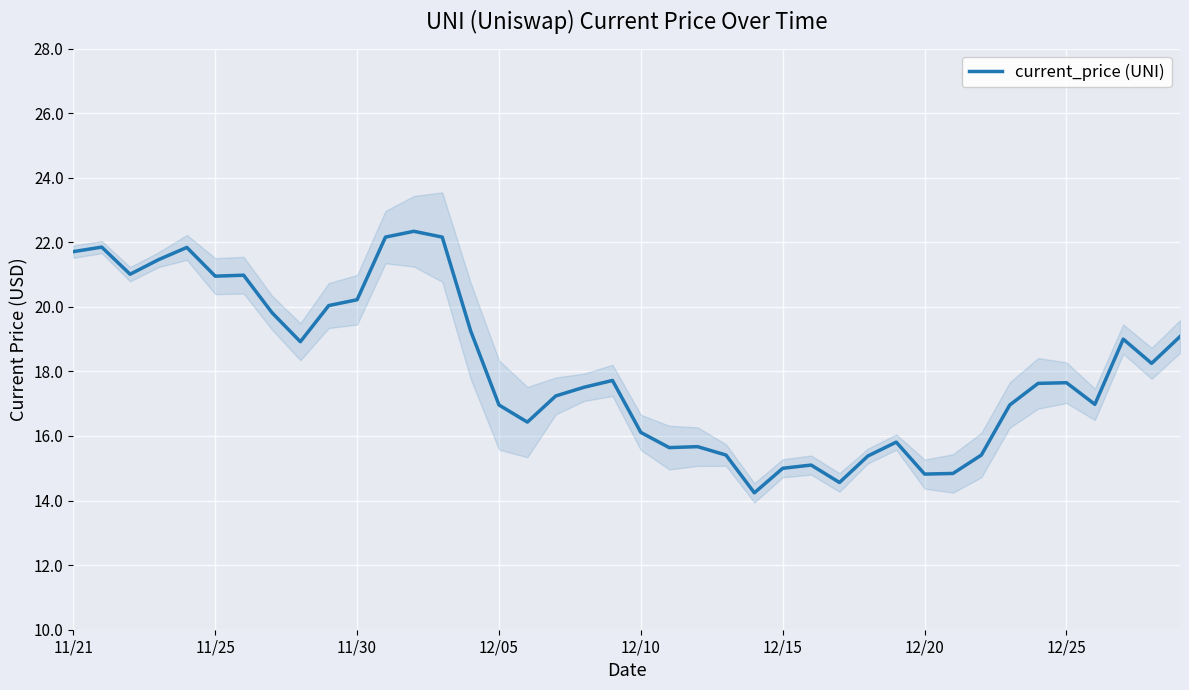

Reading left to right, transcribe all the data shown in this chart.

21.7	21.9	21.0	21.5	21.8	20.9	21.0	19.8	18.9	20.0	20.2	22.2	22.3	22.2	19.3	17.0	16.4	17.2	17.5	17.7	16.1	15.6	15.7	15.4	14.2	15.0	15.1	14.6	15.4	15.8	14.8	14.8	15.4	17.0	17.6	17.6	17.0	19.0	18.2	19.1